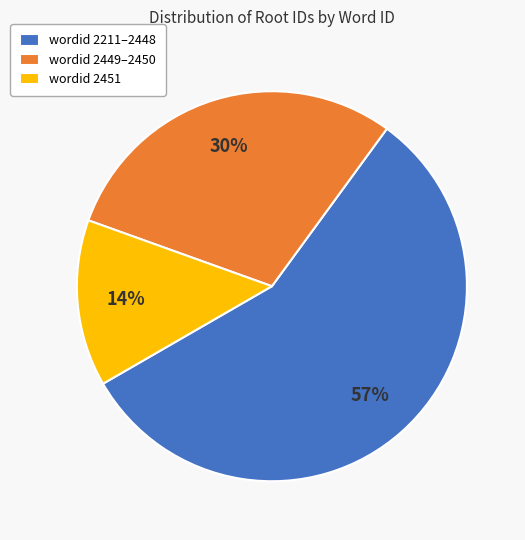

Which has a higher value, wordid 2211–2448 or wordid 2451?

wordid 2211–2448